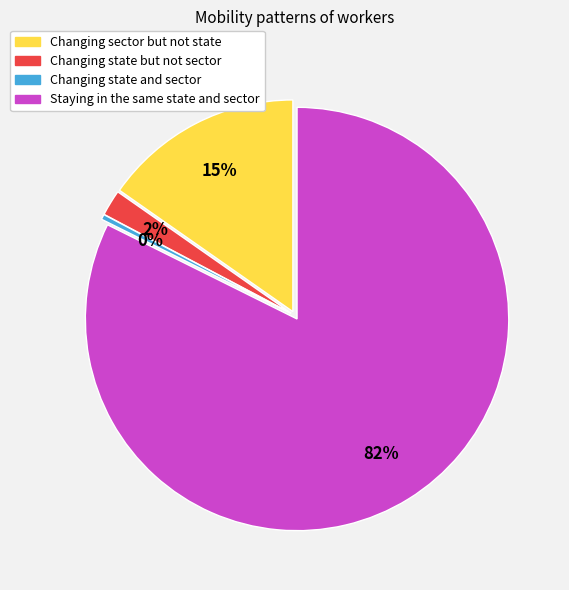

Count the number of slices in the pie.

4